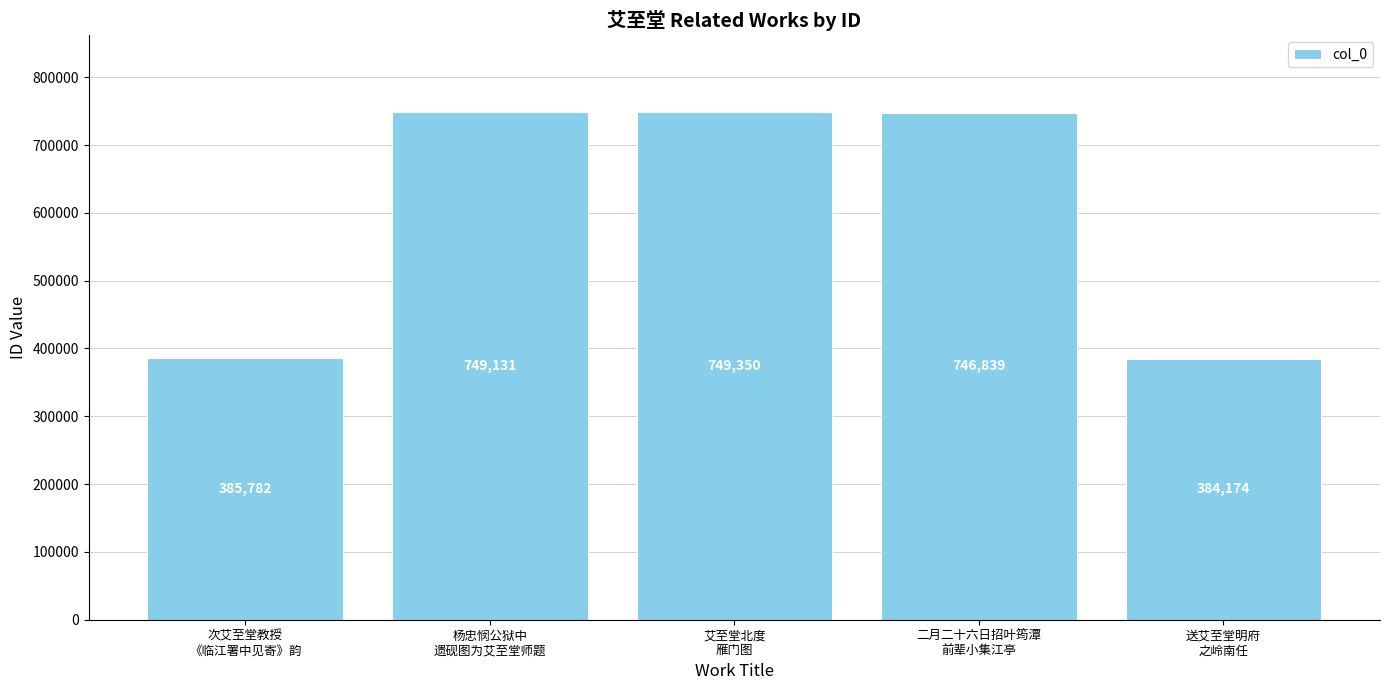

What is the sum of all values?

3015276